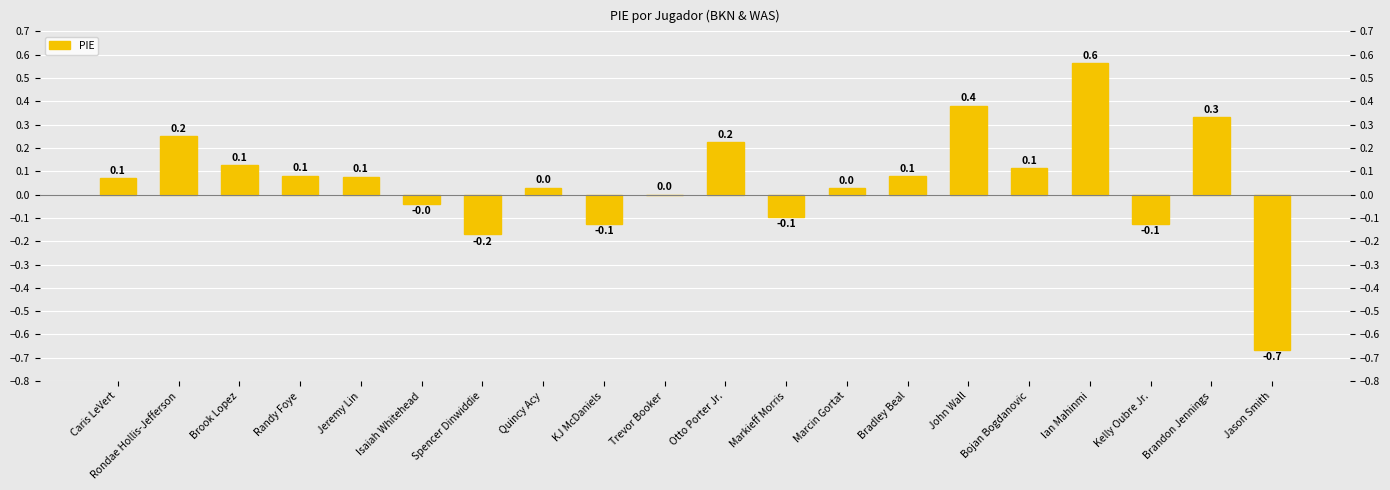

Does the chart contain any negative values?

Yes